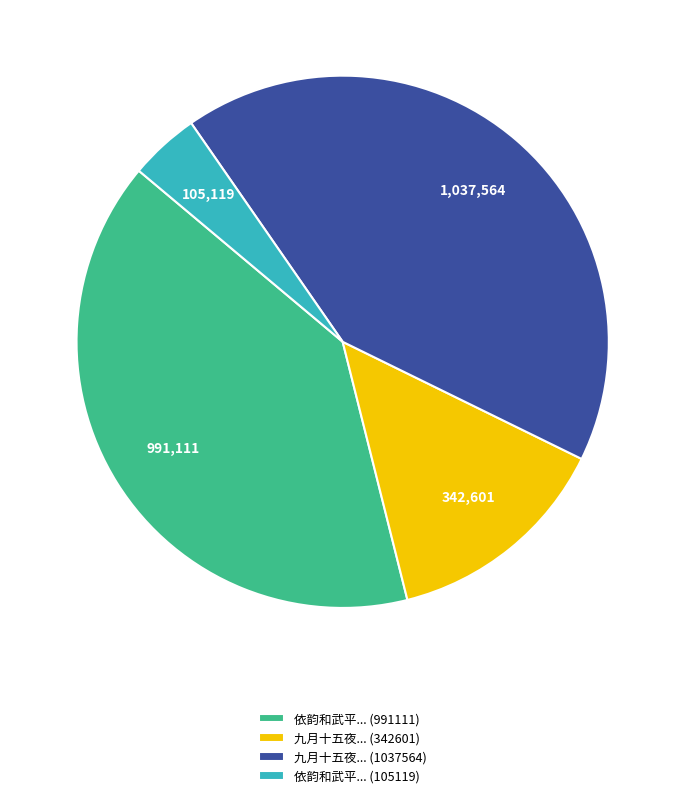

What is the smallest slice in the pie chart?

依韵和武平... (105119)